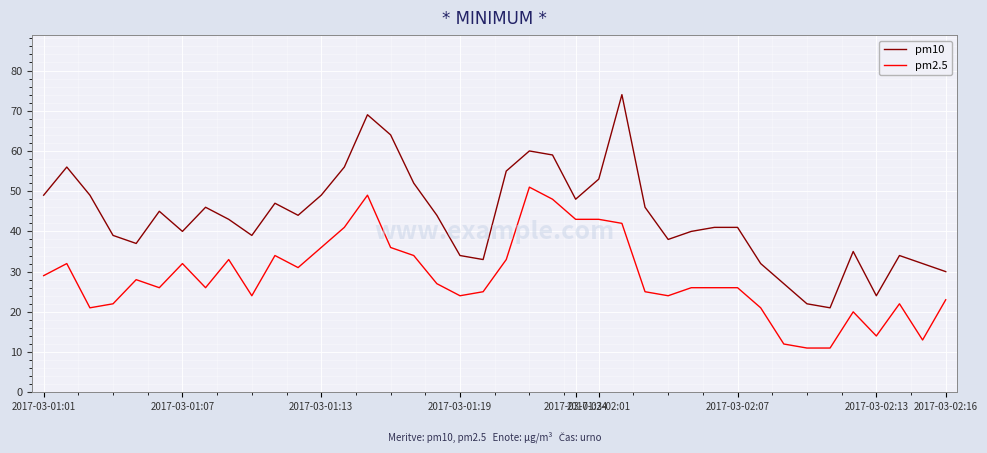

True or false: pm10 and pm2.5 intersect in this chart.

False